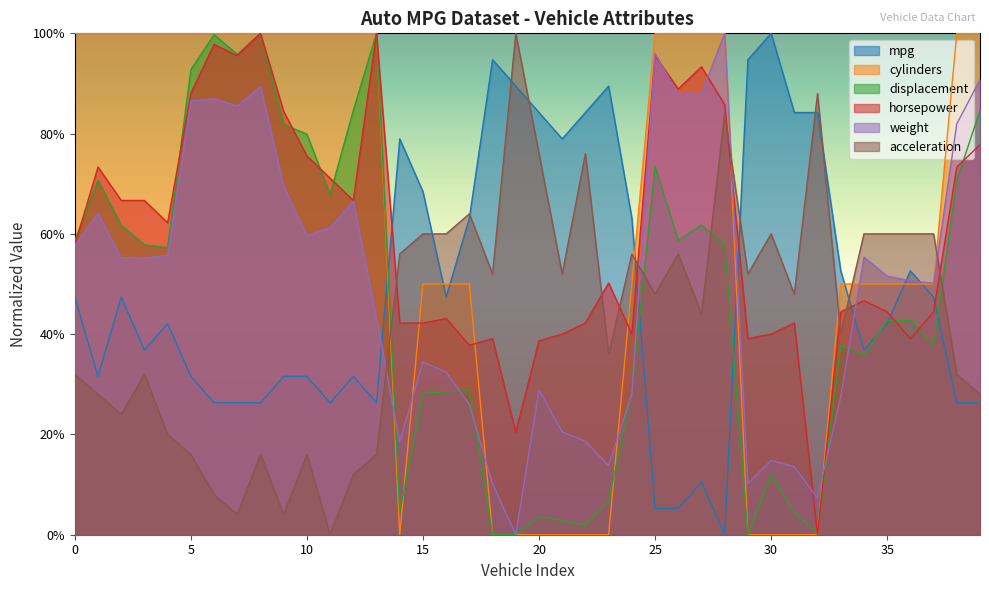

Is it true that acceleration equals 0.5 at 18?

True